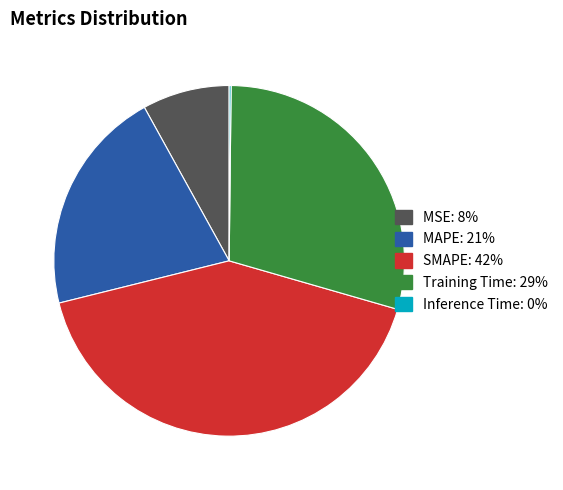

True or false: SMAPE accounts for 42% of the total.

True